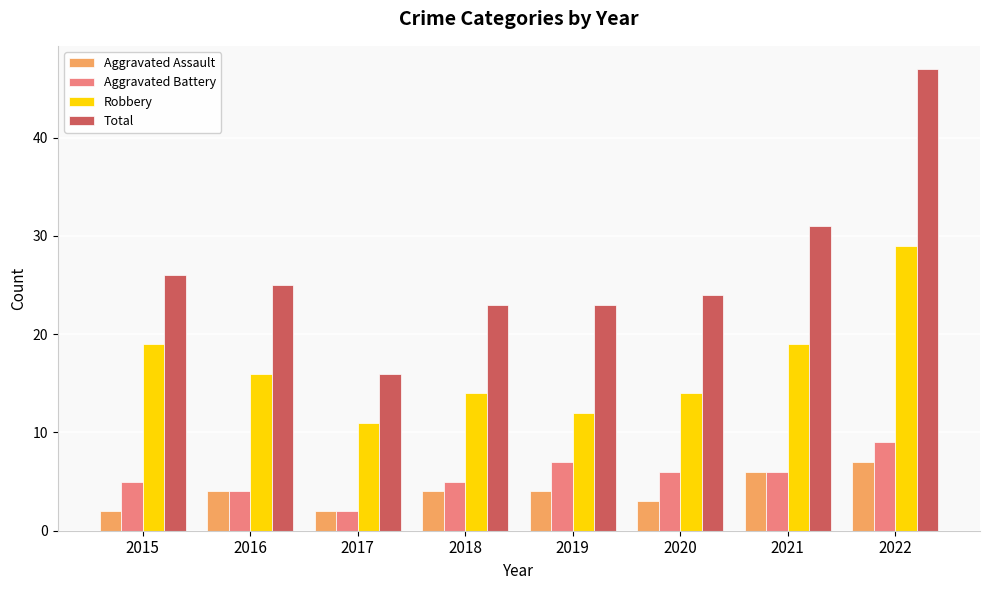

What is the sum of the Aggravated Assault values at 2022 and 2020?

10